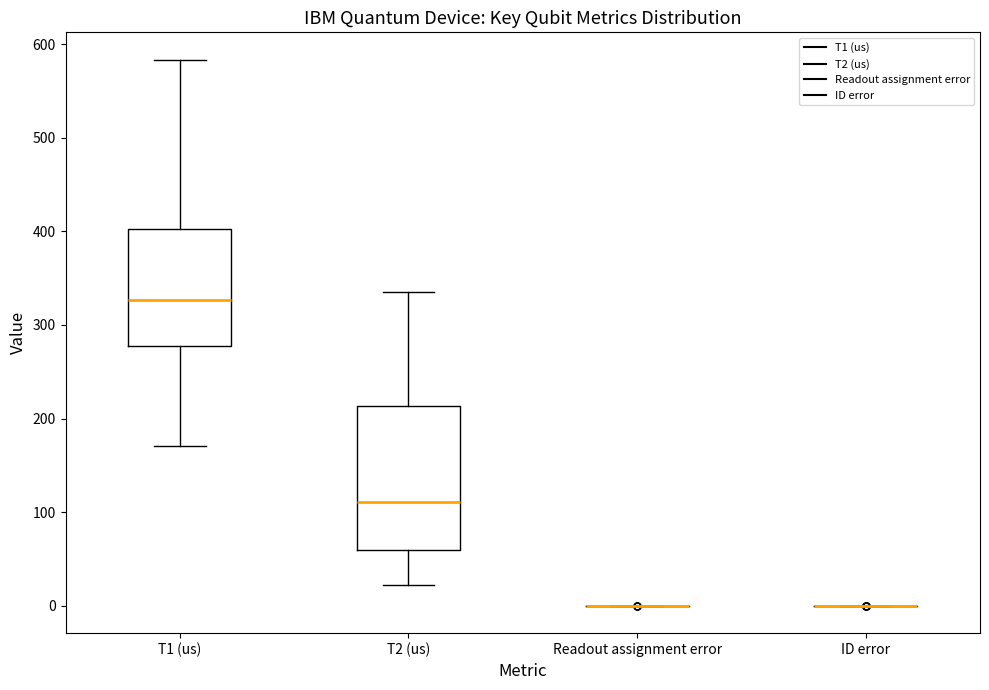

Where is the upper edge of the box for T1 (us) on the y-axis? The values are not printed on the chart, so give them approximately, as read against the axis.

400